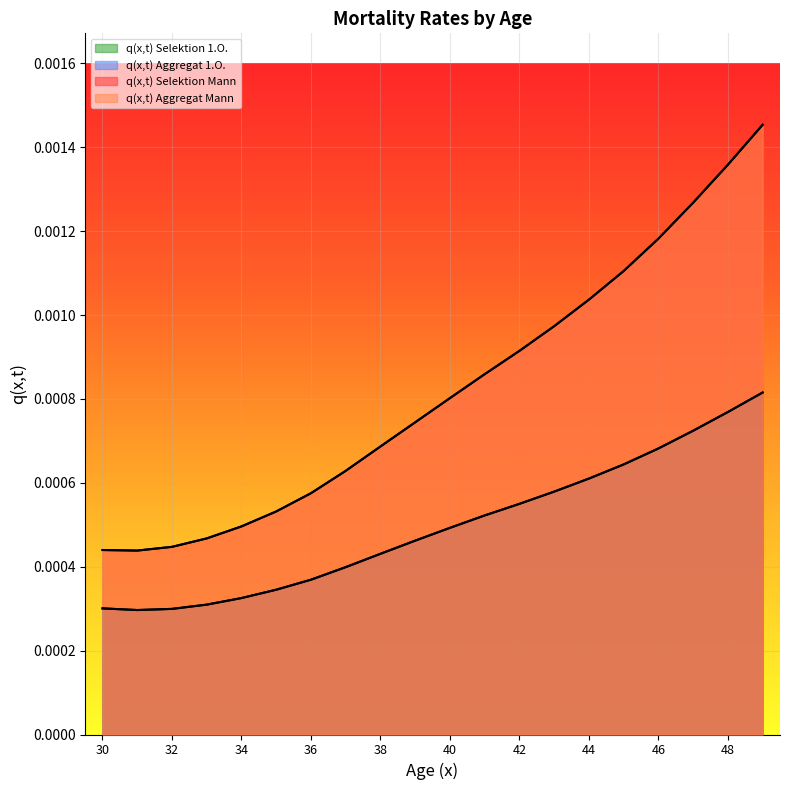

Which series changed the most between 32 and 40?

q(x,t) Selektion Mann